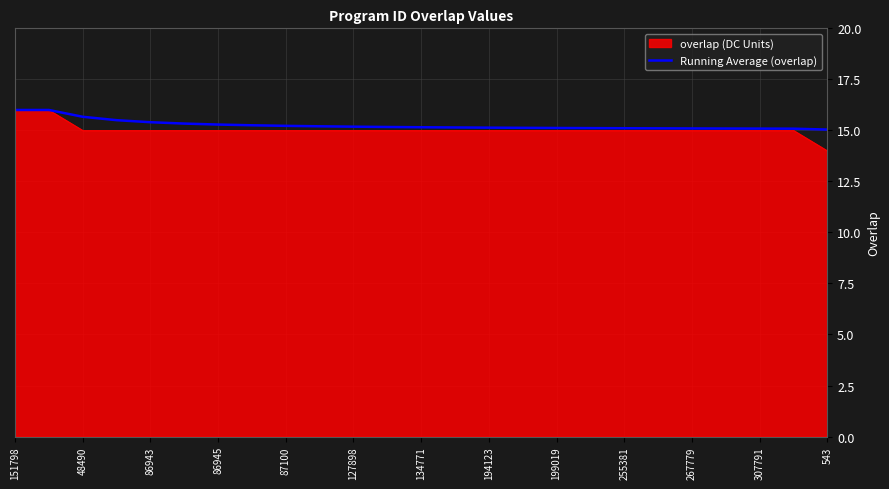

Which series has the widest spread of values?

overlap (DC Units)